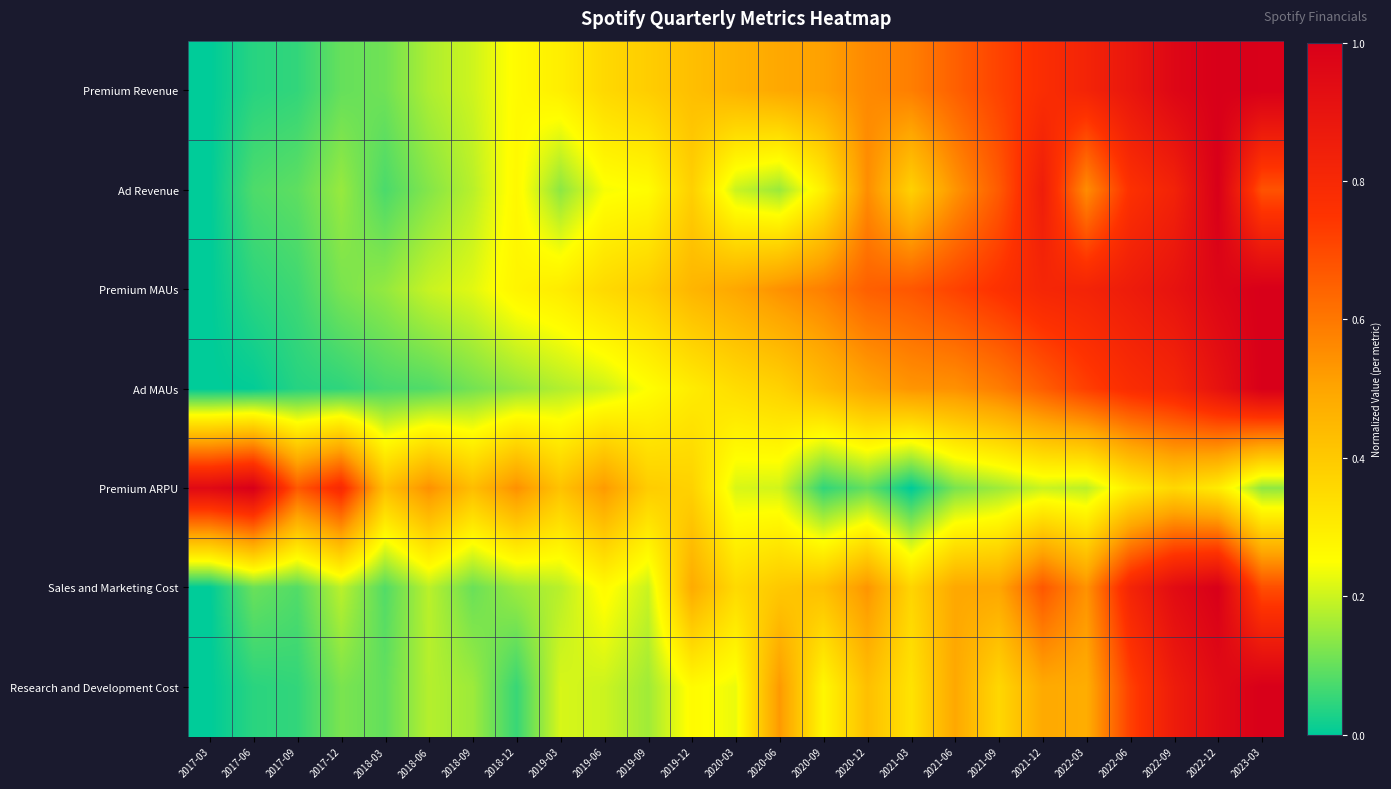

Rank the series at 2023-03 from lowest to highest value.

Premium ARPU, Ad Revenue, Sales and Marketing Cost, Premium Revenue, Premium MAUs, Ad MAUs, Research and Development Cost